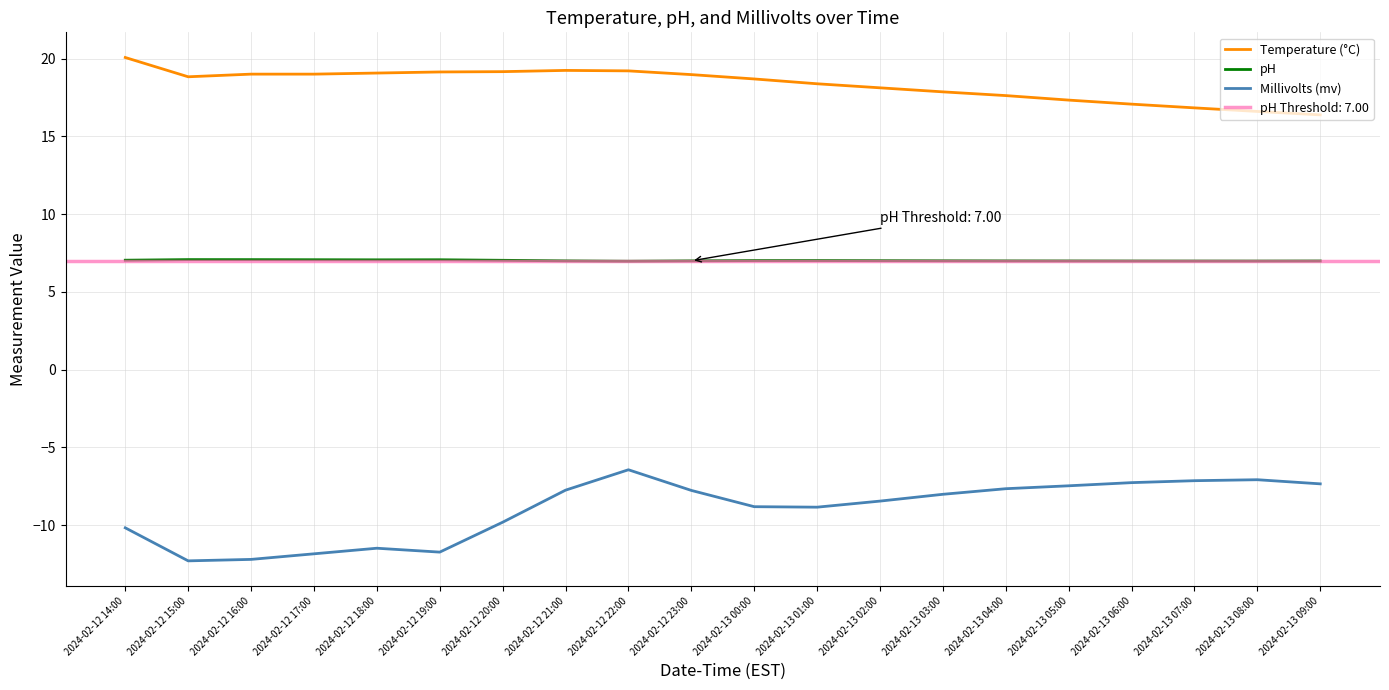

Where is the first local maximum for Millivolts (mv)?

2024-02-12 18:00